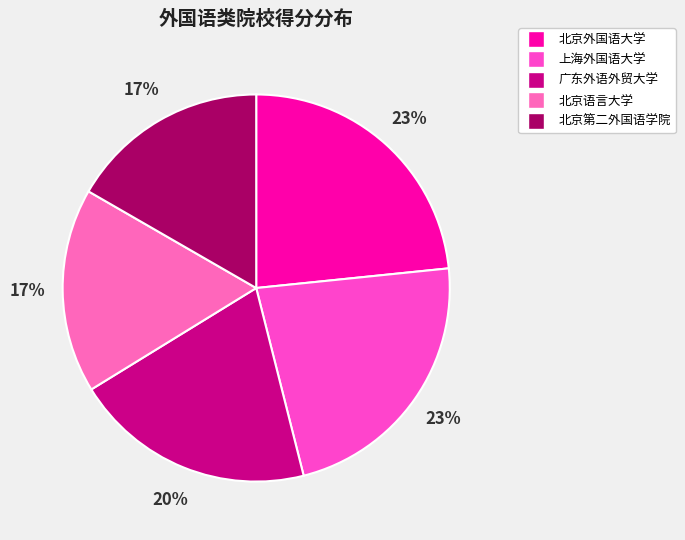

How many segments does this pie chart have?

5